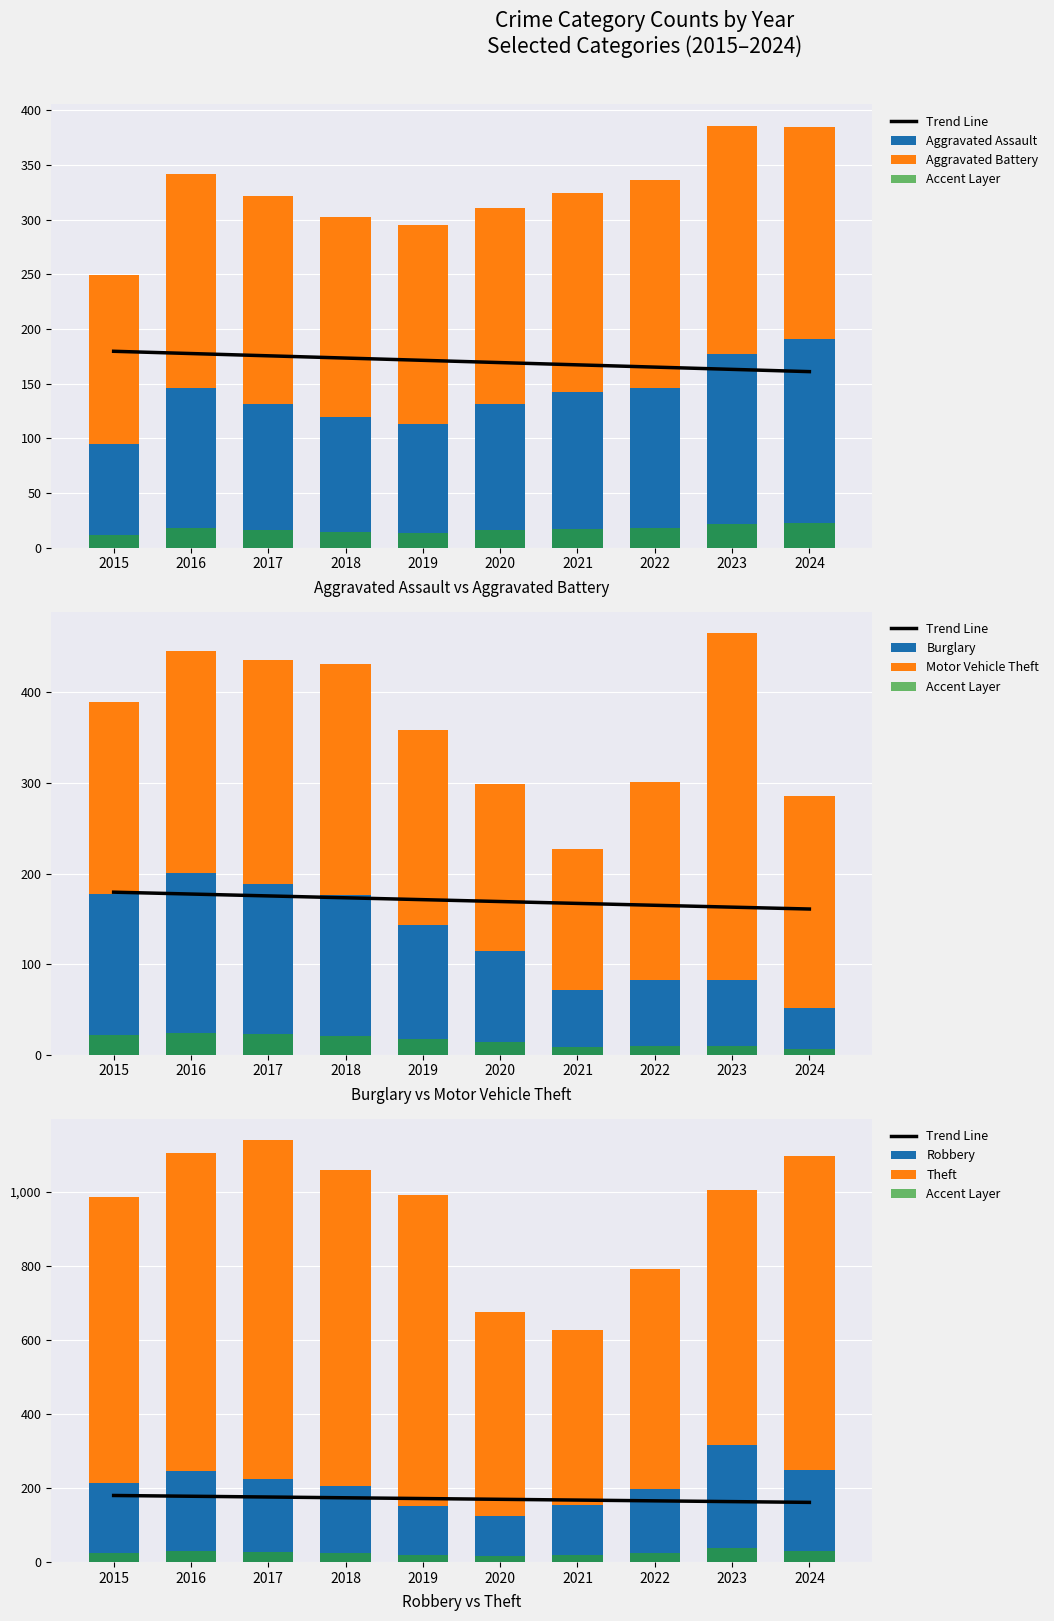

What is the sum of the Burglary values at 2023 and 2016?

283